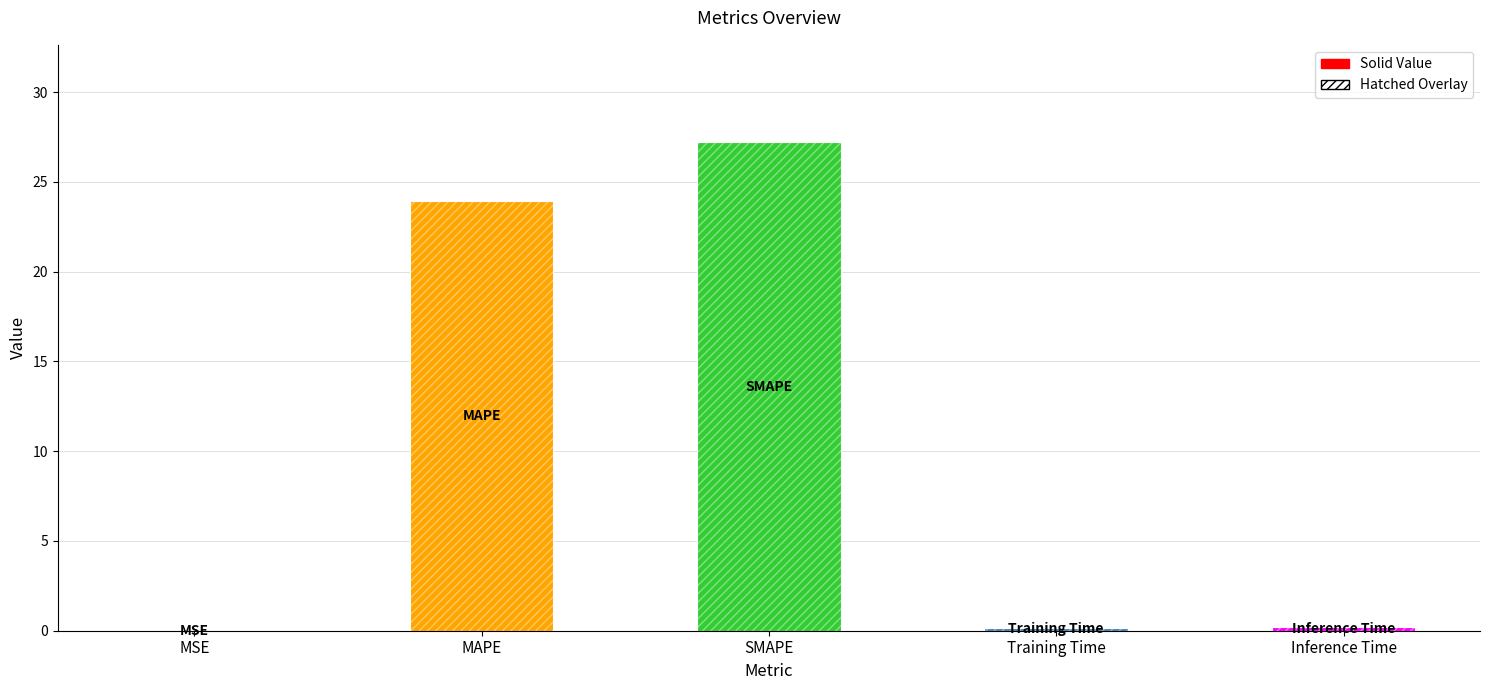

Between SMAPE and Training Time, which is larger?

SMAPE